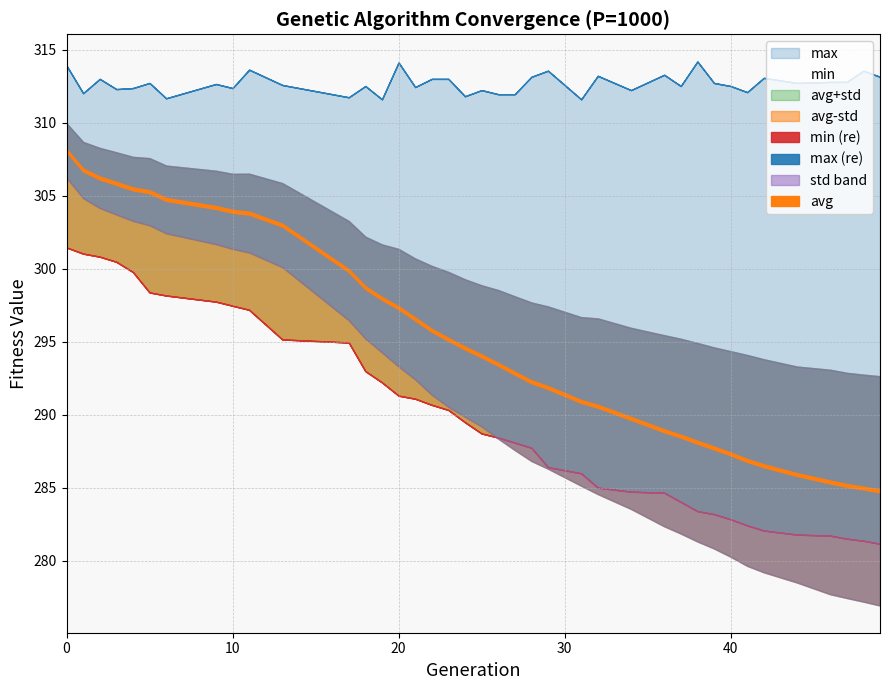

What is the approximate value of avg at 39?

287.7